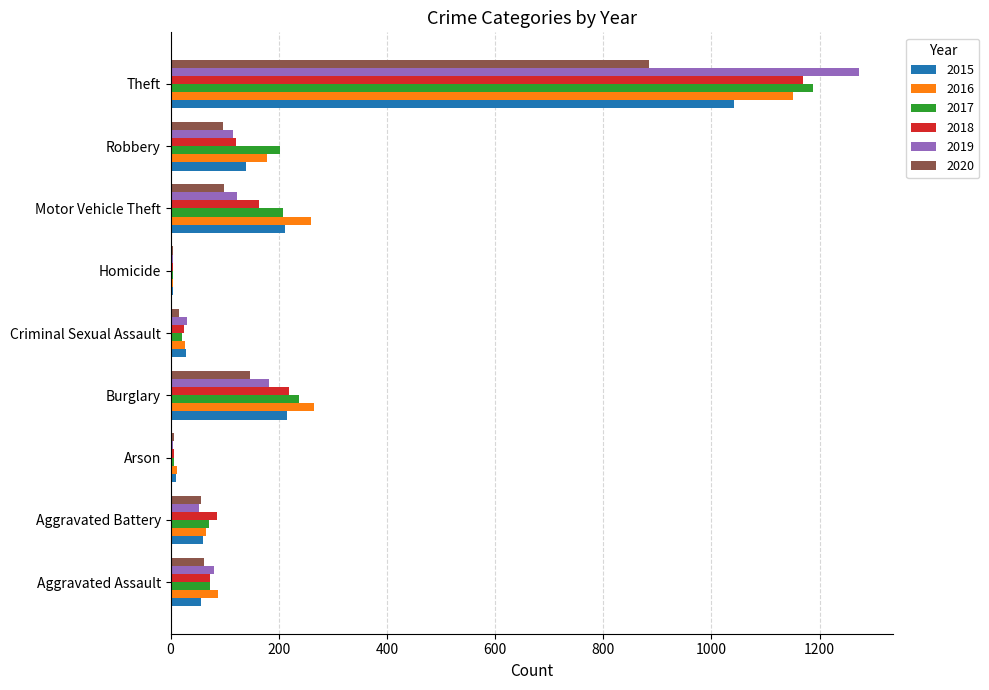

At which category is the sum across all series the highest?

Theft